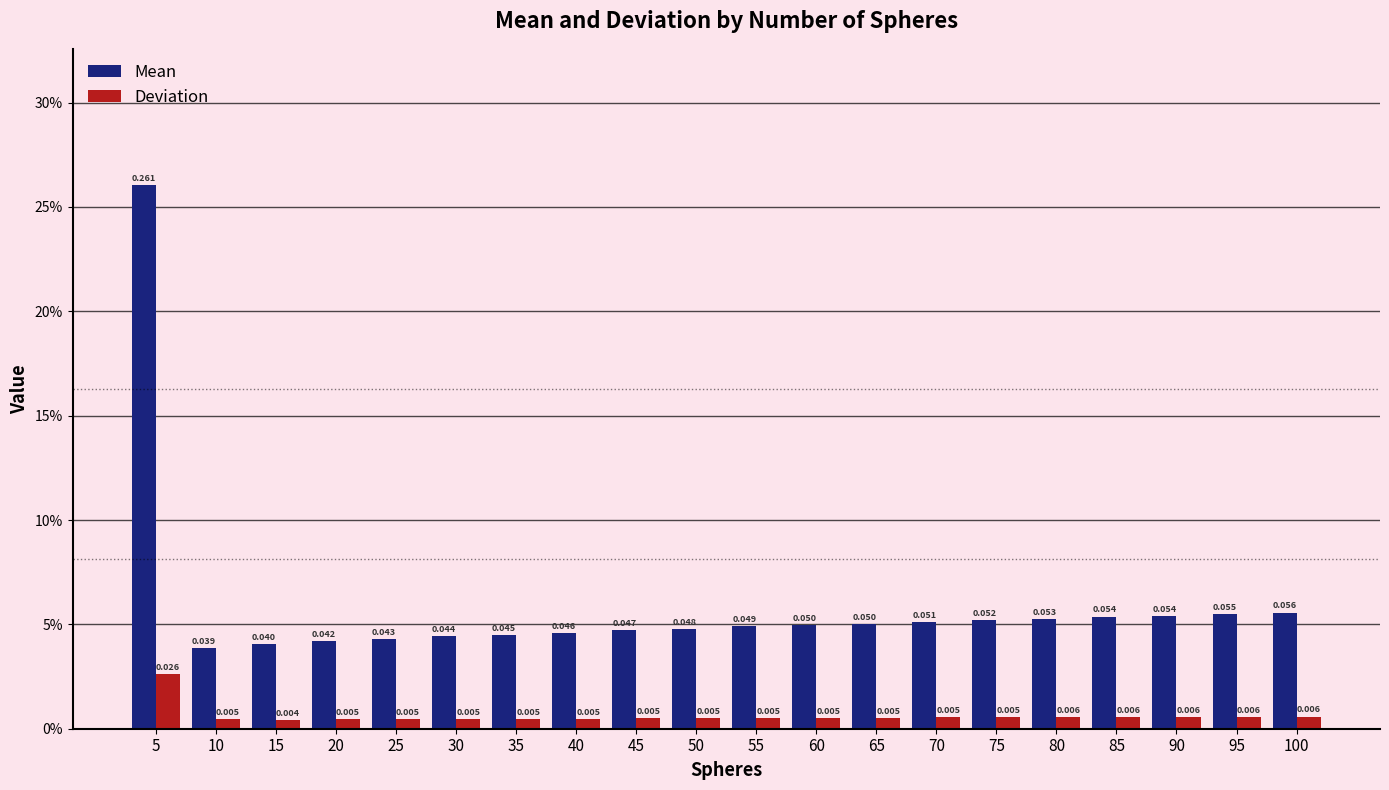

List the series in order of their overall mean, highest first.

Mean, Deviation